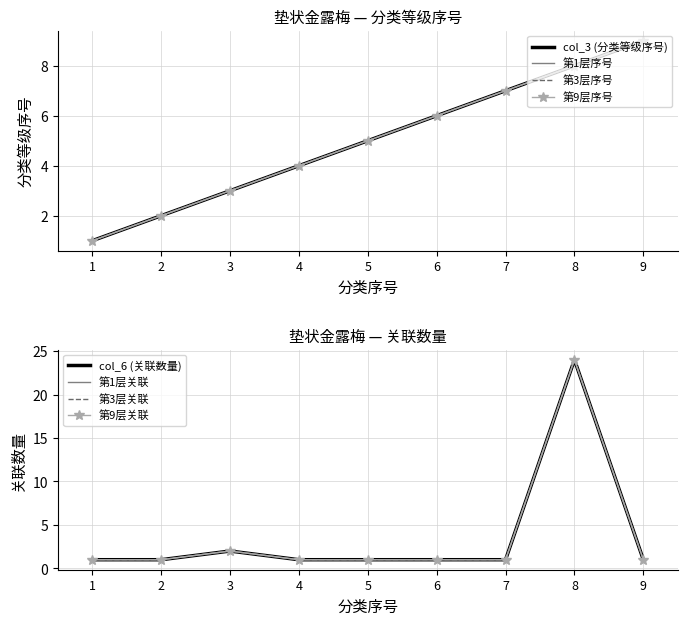

Reading right to left, transcribe all the data shown in this chart.

col_3 (分类等级序号): 9=9	8=8	7=7	6=6	5=5	4=4	3=3	2=2	1=1
col_6 (关联数量): 9=1	8=24	7=1	6=1	5=1	4=1	3=2	2=1	1=1